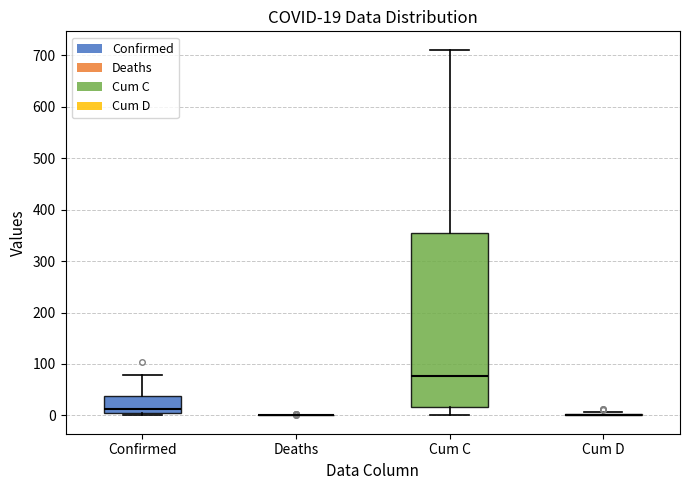

Comparing the boxes themselves (not the whiskers), which one is the tallest?

Cum C